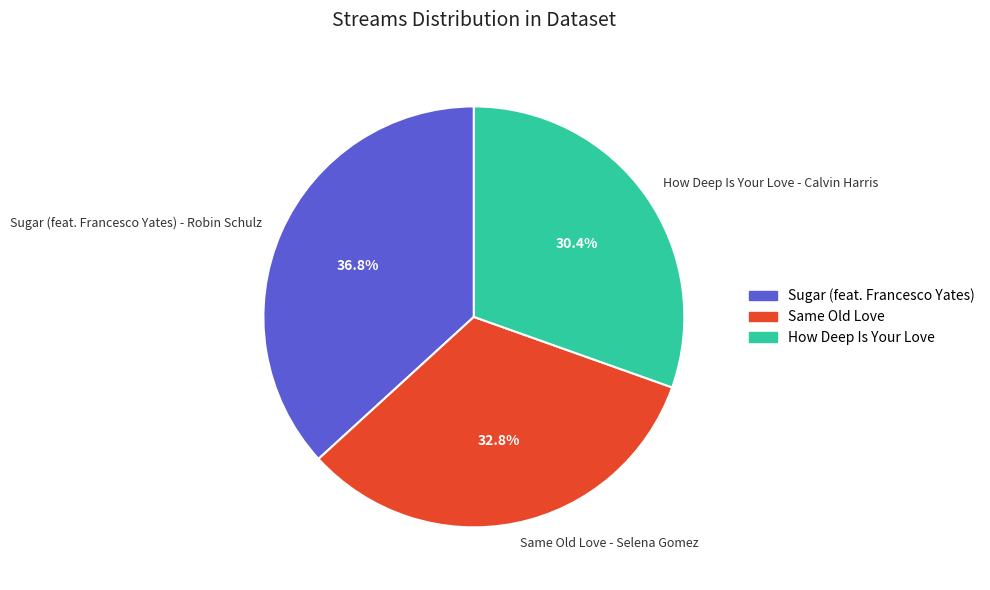

Does Sugar (feat. Francesco Yates) - Robin Schulz represent more than half of the total?

No